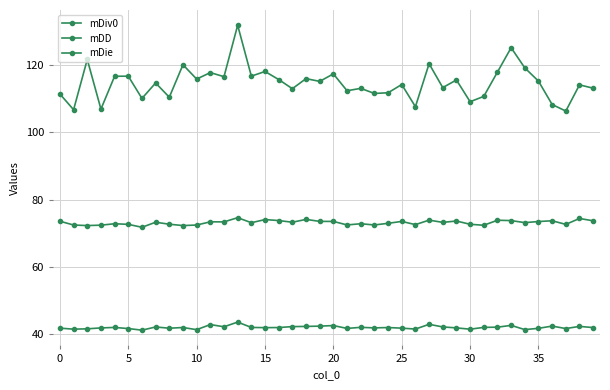

Which series has the largest range (max minus min)?

mDie